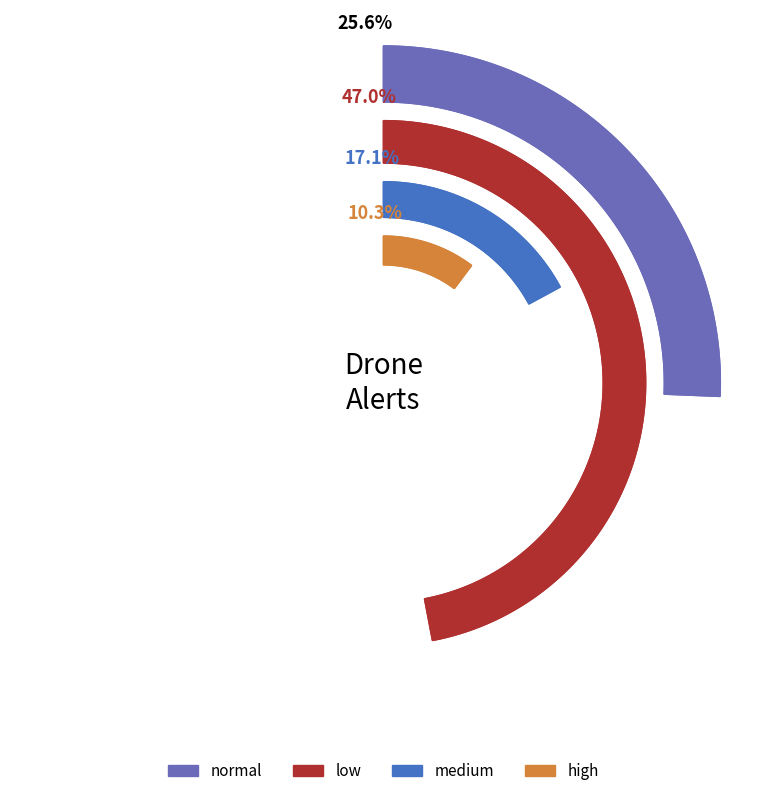

Is it true that high is 21% of the pie?

False